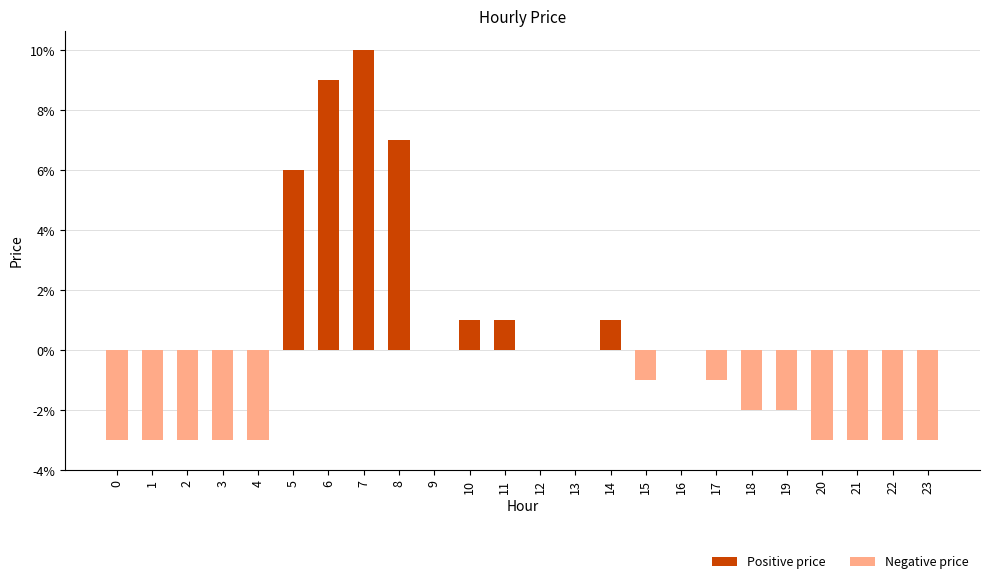

Reading left to right, what are all the values shown in this chart?

Positive price: 0.0	0.0	0.0	0.0	0.0	0.1	0.1	0.1	0.1	0.0	0.0	0.0	0.0	0.0	0.0	0.0	0.0	0.0	0.0	0.0	0.0	0.0	0.0	0.0
Negative price: -0.0	-0.0	-0.0	-0.0	-0.0	0.0	0.0	0.0	0.0	0.0	0.0	0.0	0.0	0.0	0.0	-0.0	0.0	-0.0	-0.0	-0.0	-0.0	-0.0	-0.0	-0.0